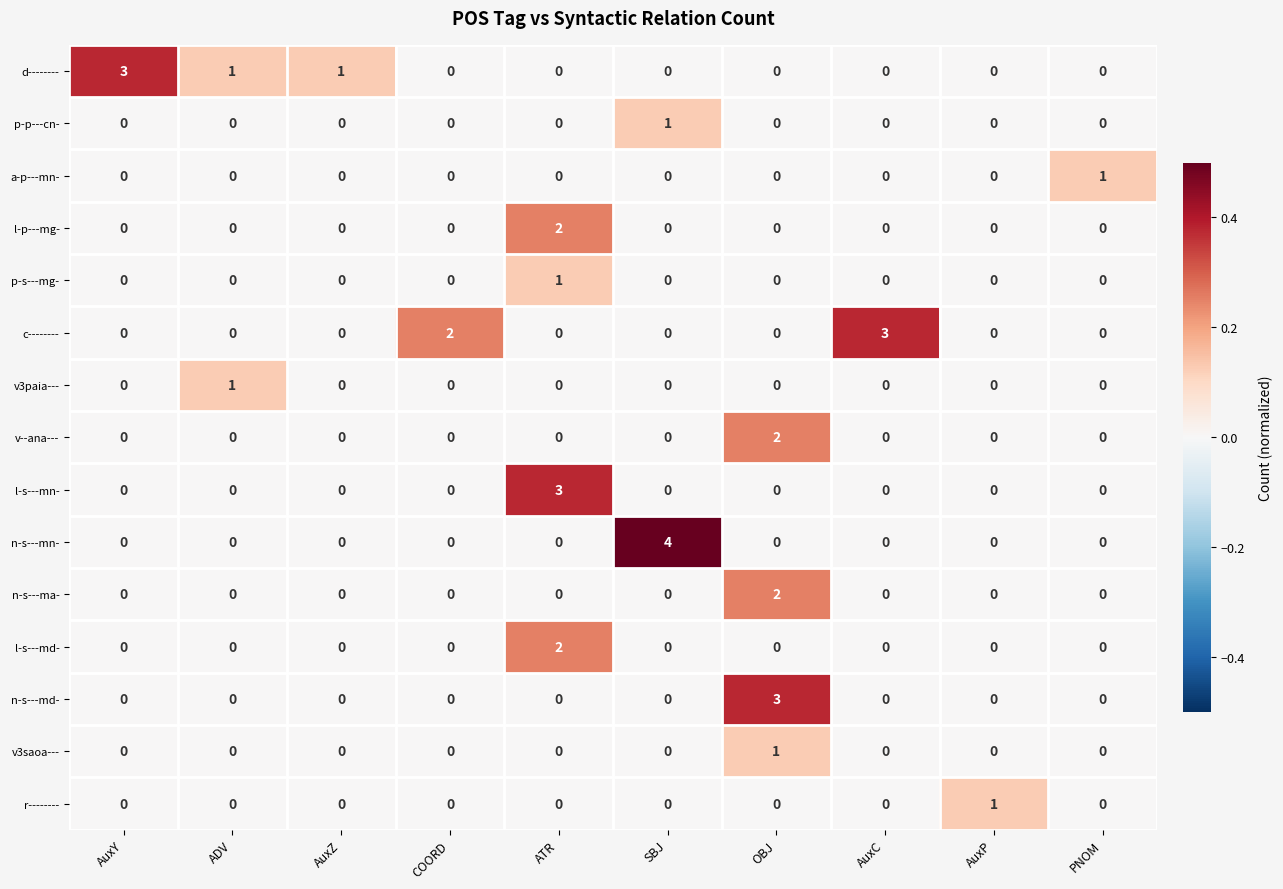

What is the difference between the maximum and minimum values in the c-------- series?

3